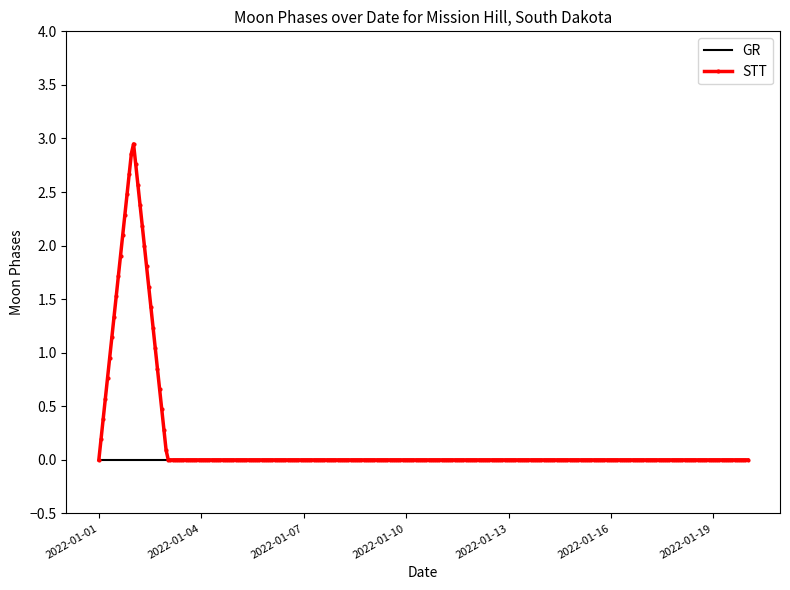

Which series has the widest spread of values?

STT